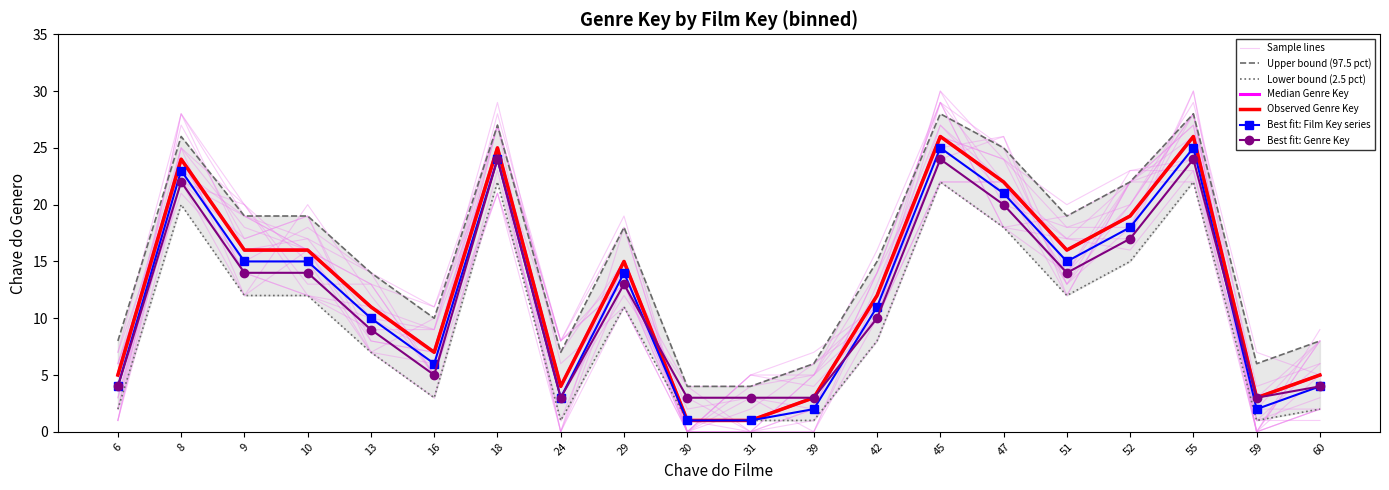

Which category has the lowest value in the Lower bound series?

24